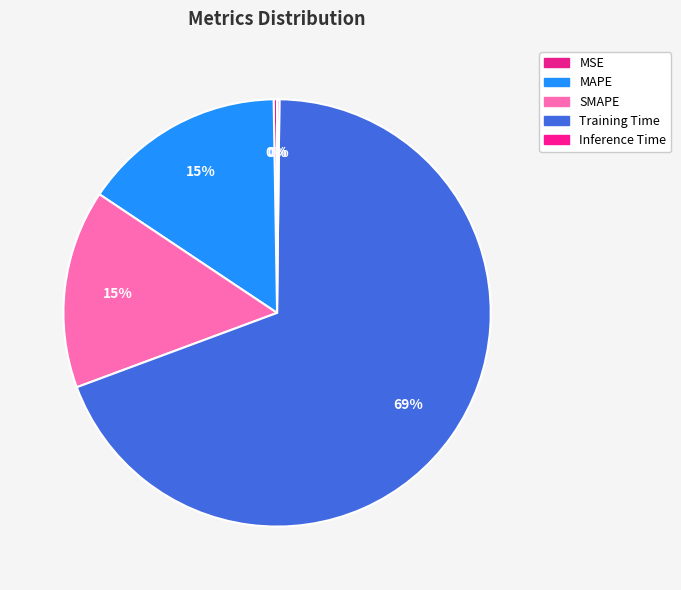

Is the sum of Training Time and SMAPE greater than half?

Yes